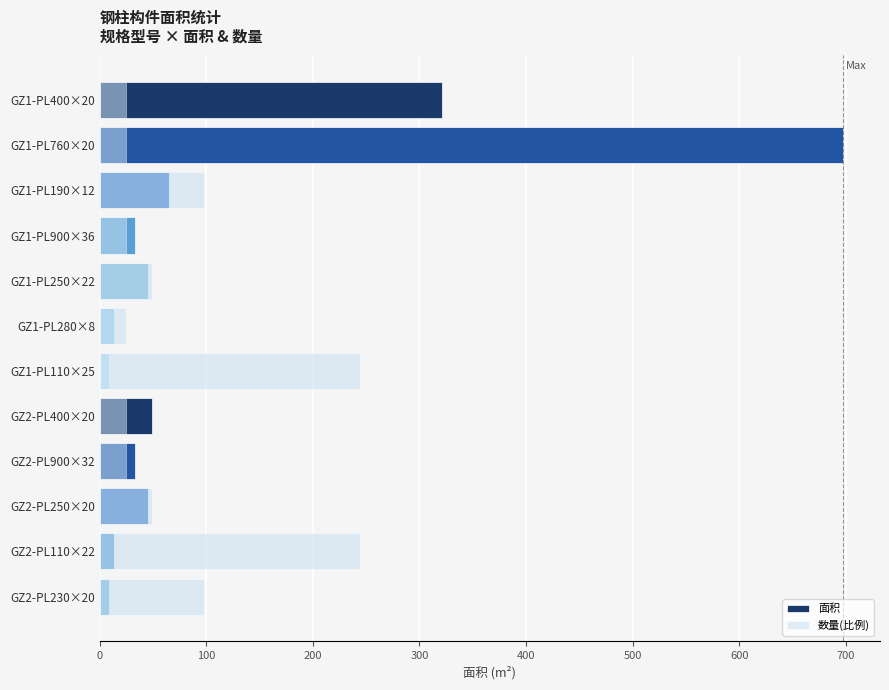

At how many categories does at least one series exceed 582?

1